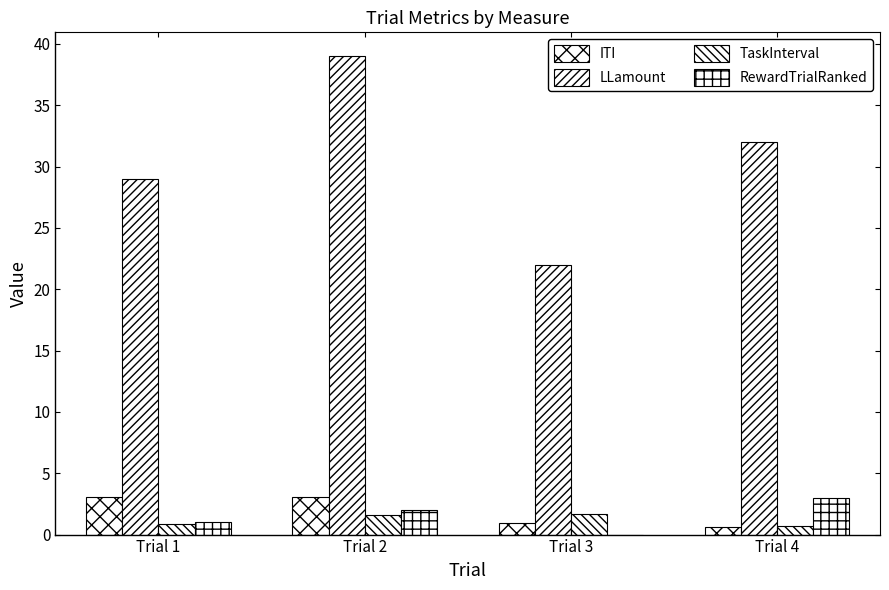

Count the TaskInterval values in the range 0 to 1.

2